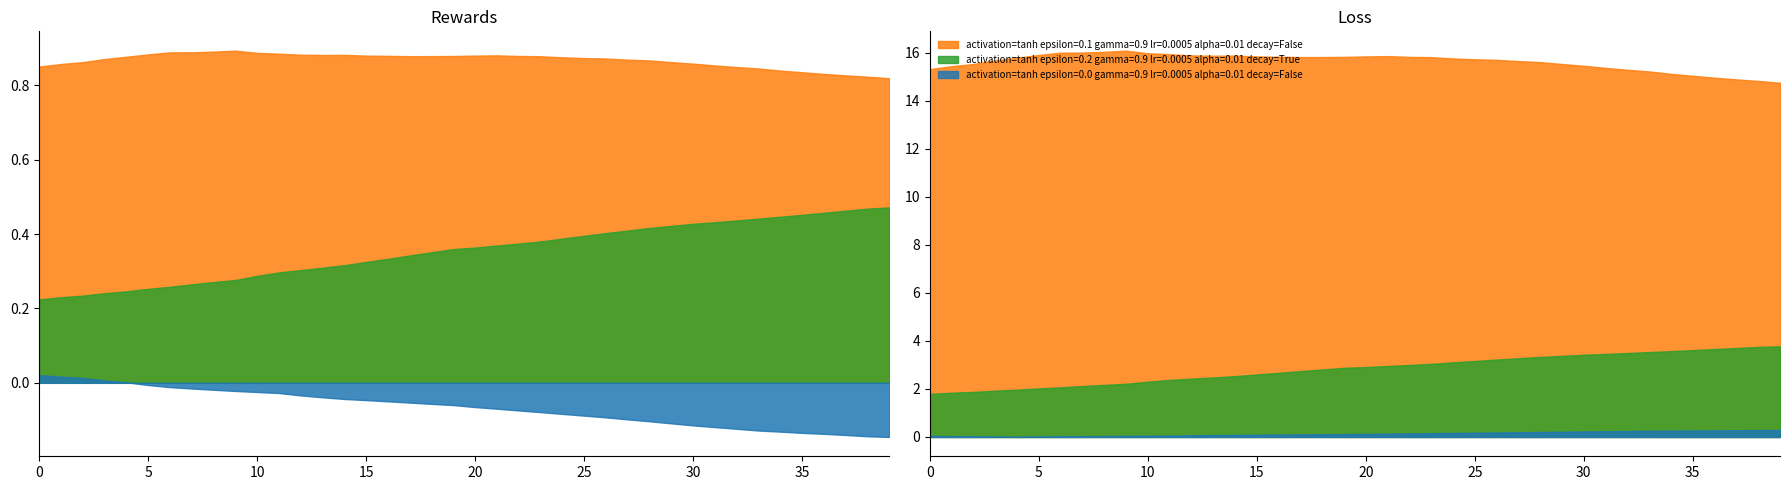

At which category is the sum across all series the highest?

4